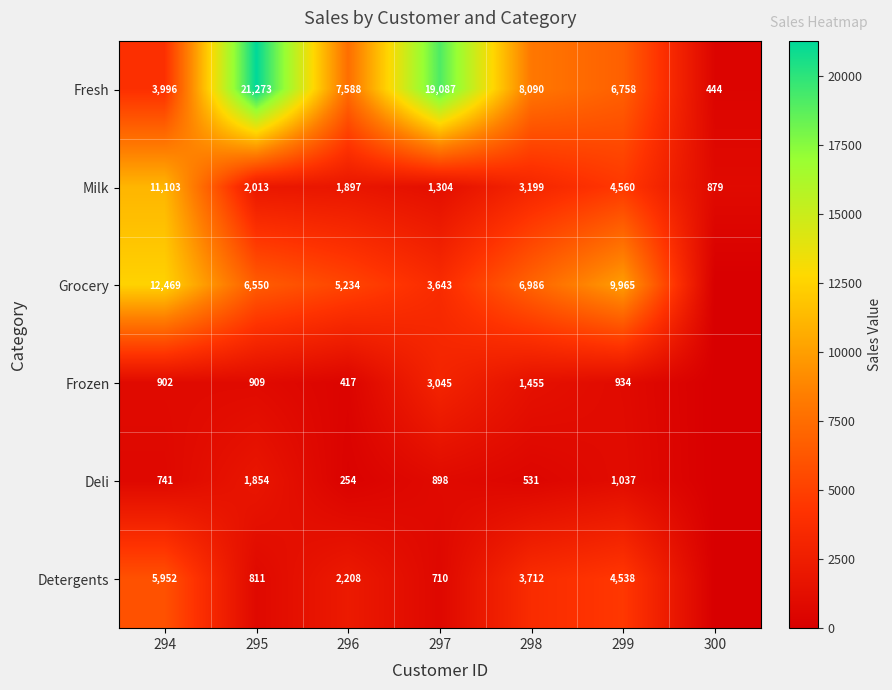

Where does the Milk series first go above 2013?

294